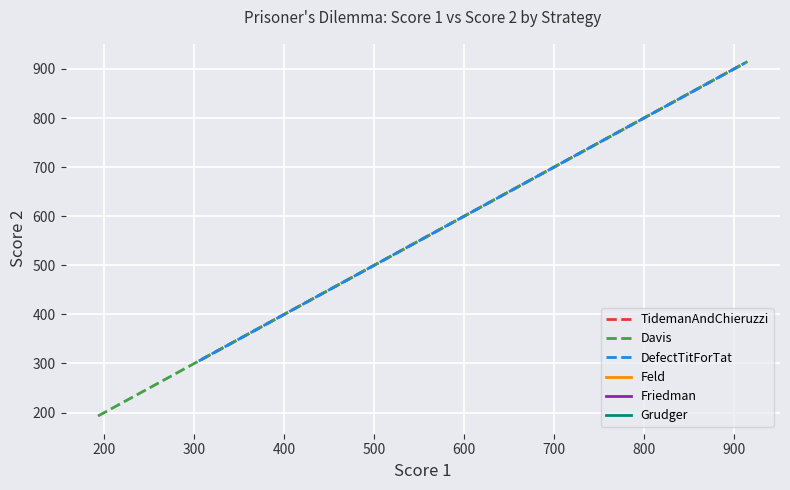

What is the maximum value for Grudger?

915